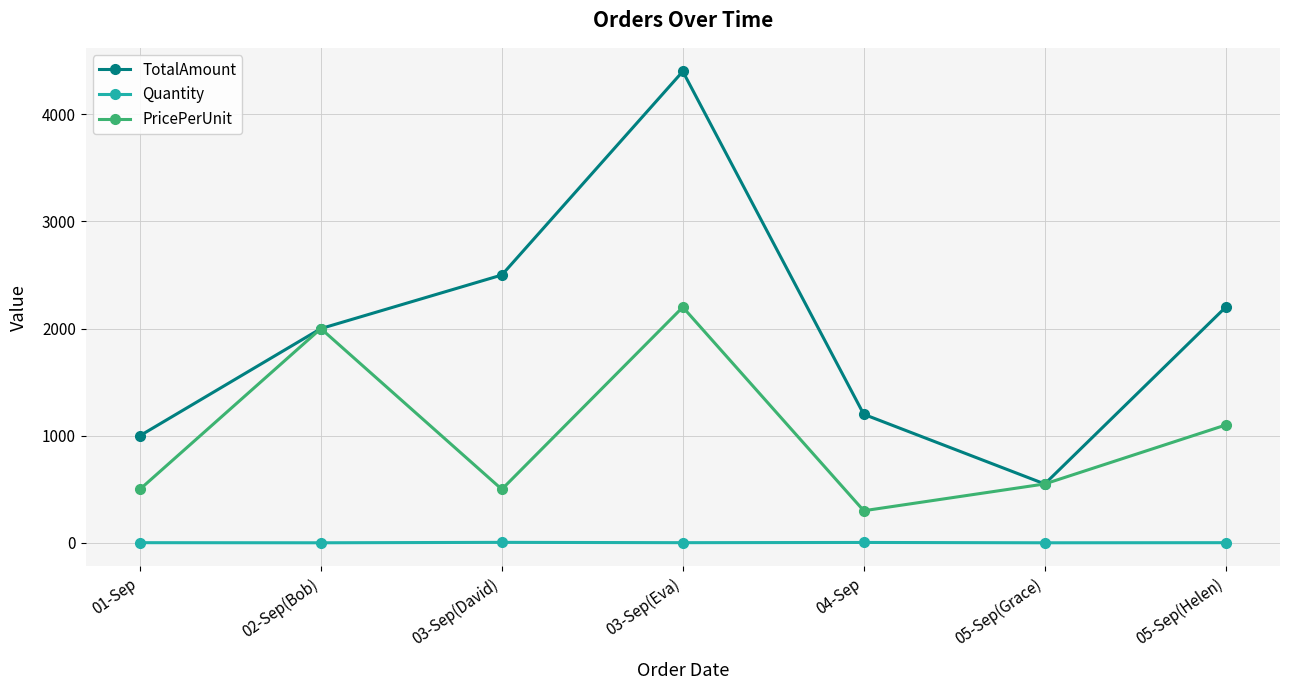

What position from the right is 05-Sep(Grace)?

2